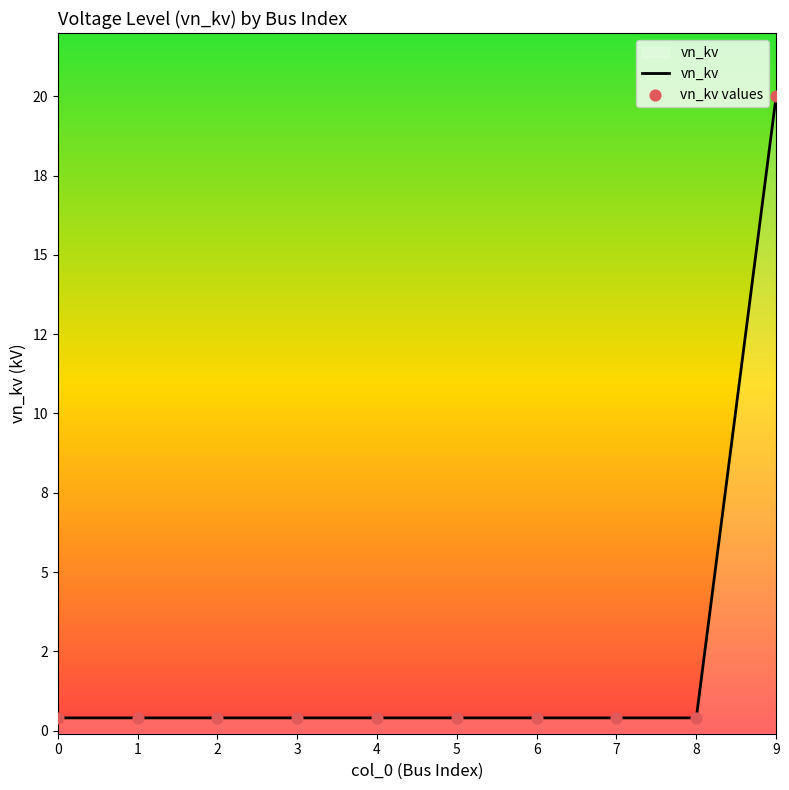

At how many categories does at least one series exceed 2?

1